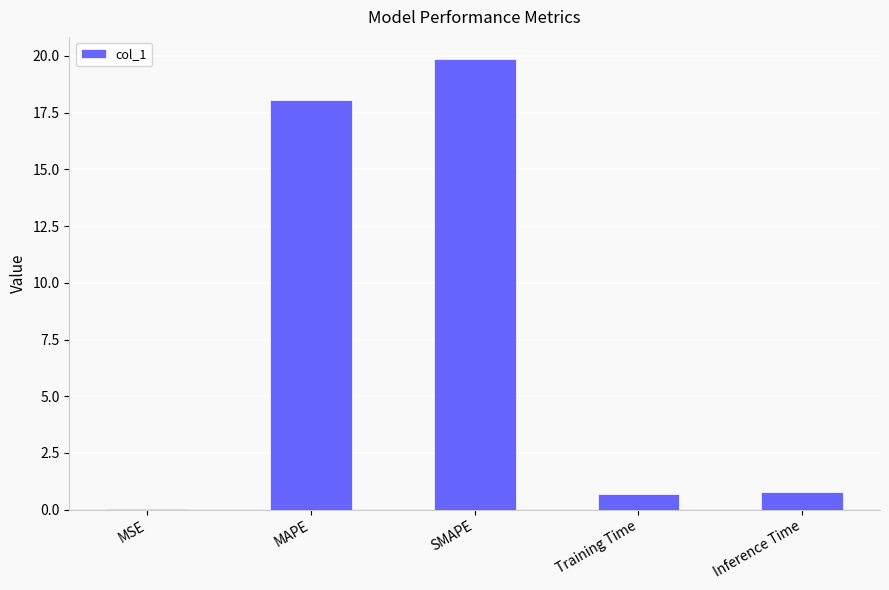

What is the difference between the values at MAPE and MSE?

18.0